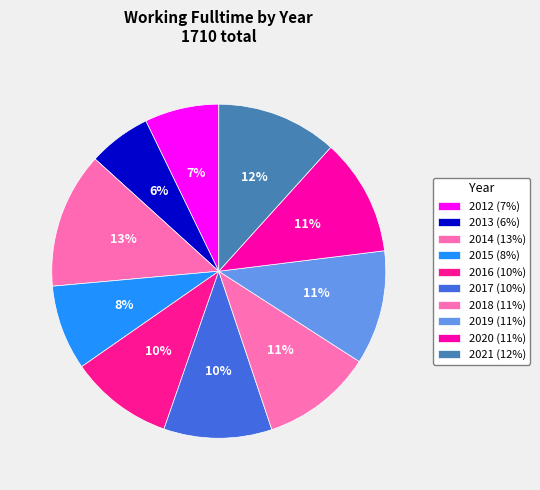

How many segments does this pie chart have?

10